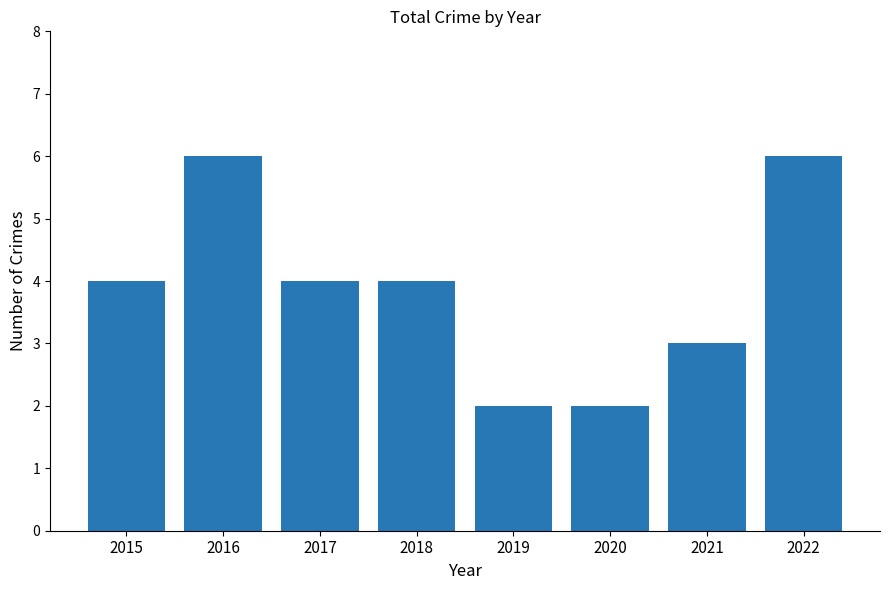

Count the number of categories in the chart.

8